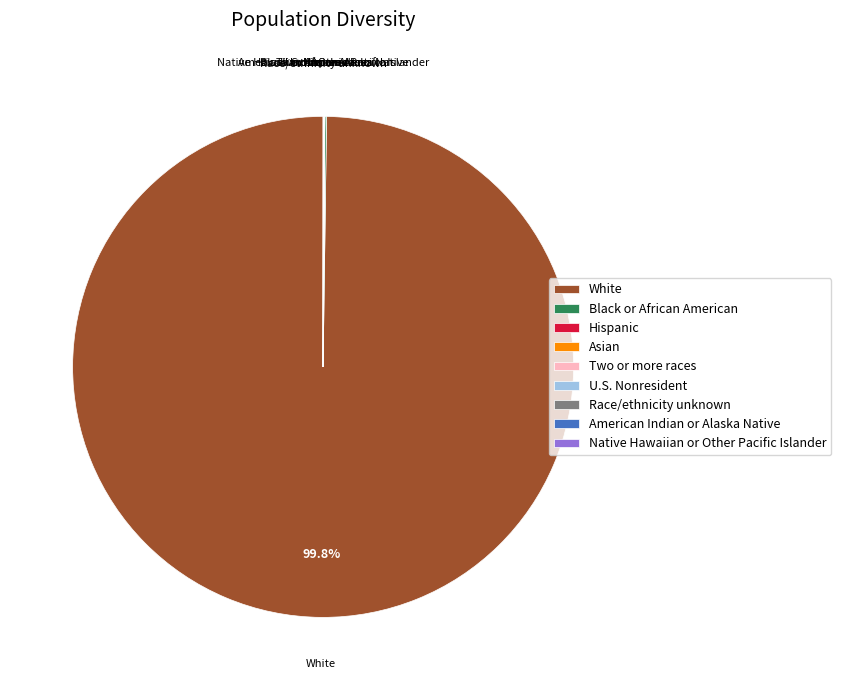

Which slice is the largest?

White